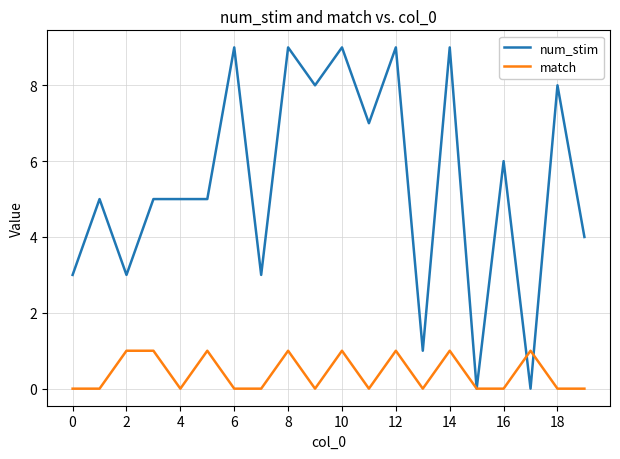

Which series has the widest spread of values?

num_stim